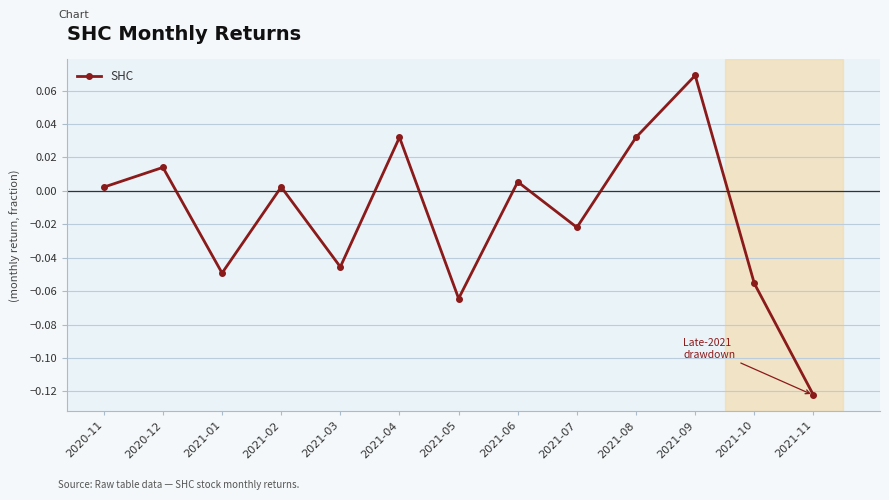

Is it true that the value at 2021-09 is 0.0?

False